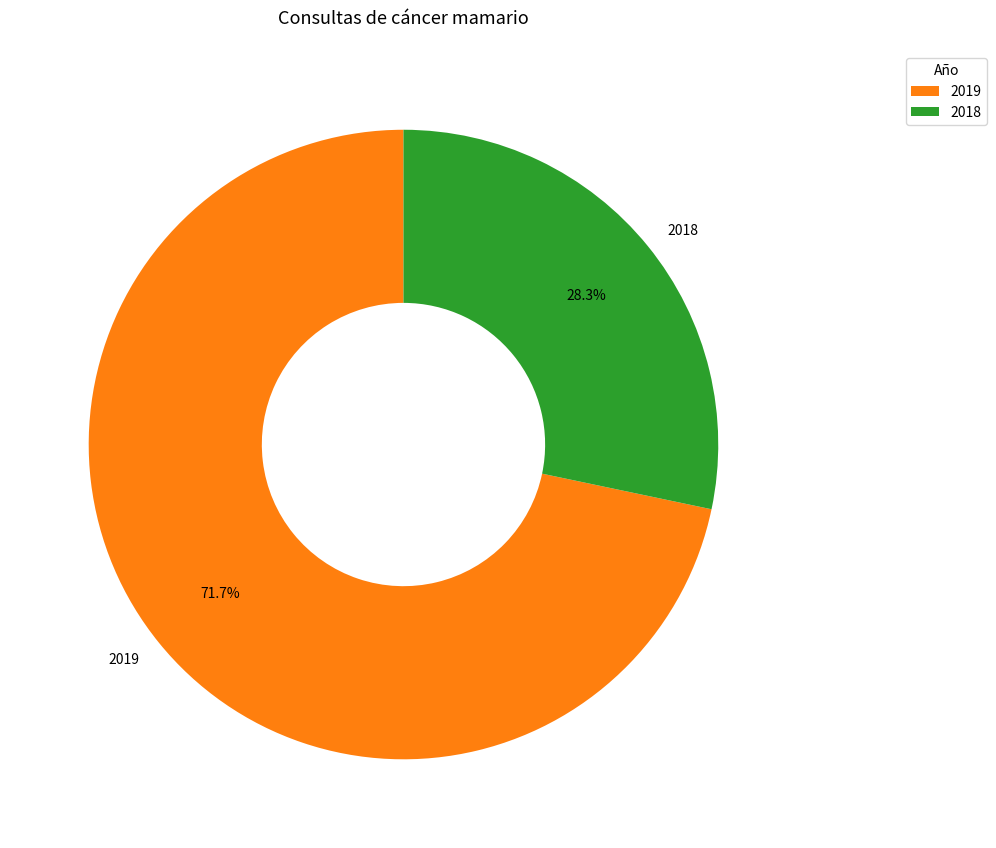

Is there a majority slice in this chart?

Yes